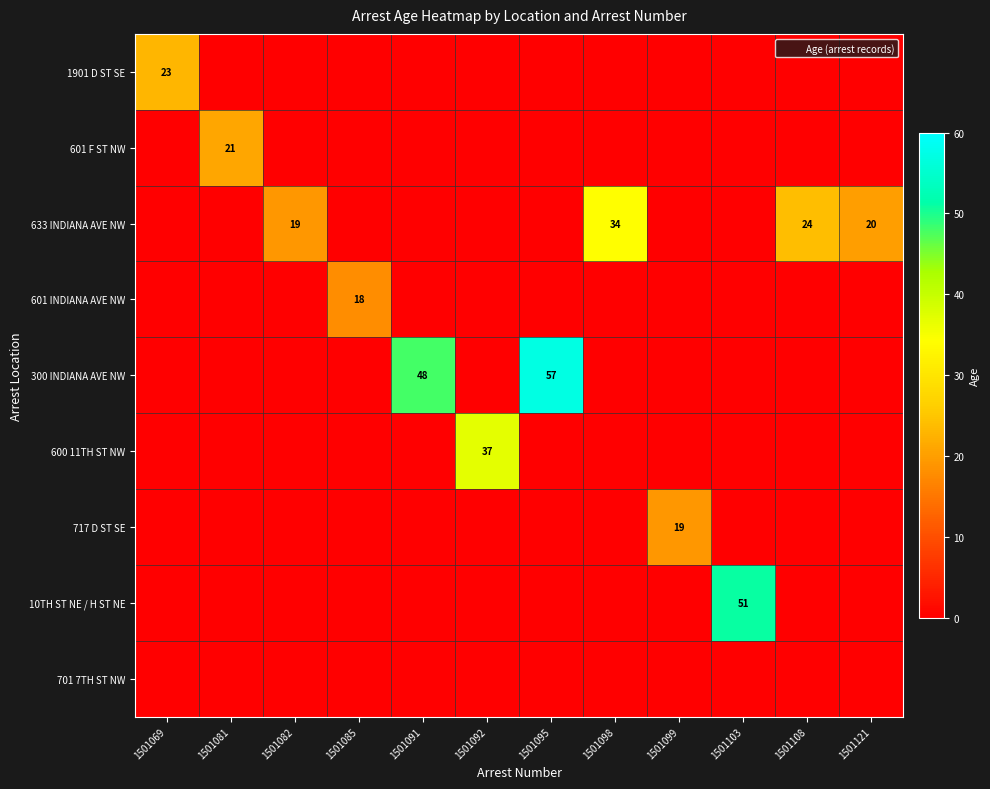

The 601 F ST NW series shows 9 at 1501069. True or false?

False